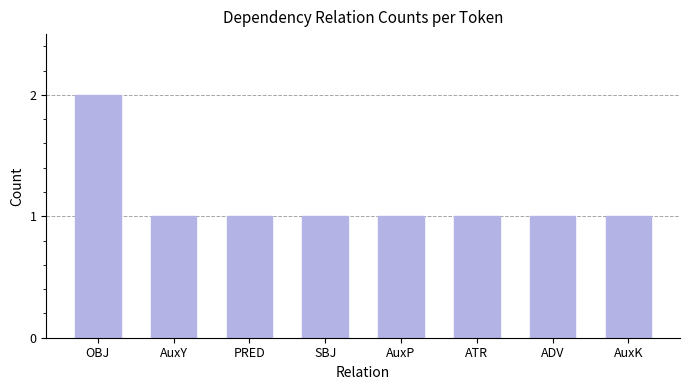

What is the greatest value displayed?

2